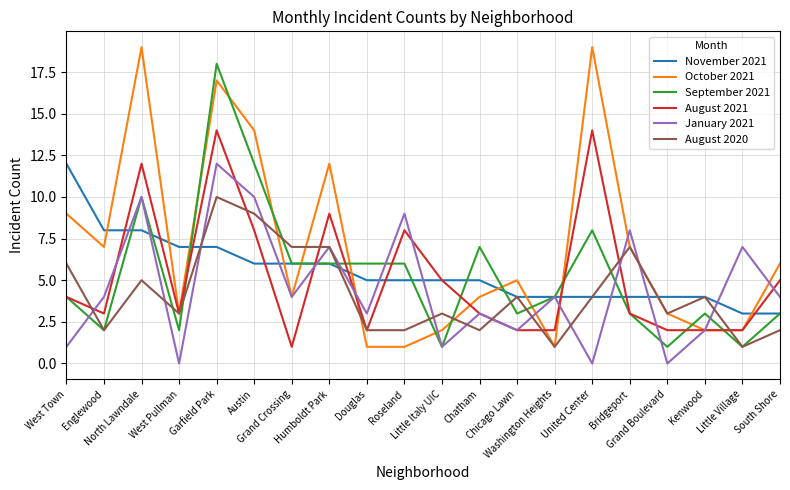

What is the difference between the maximum and second lowest values in the September 2021 series?

17